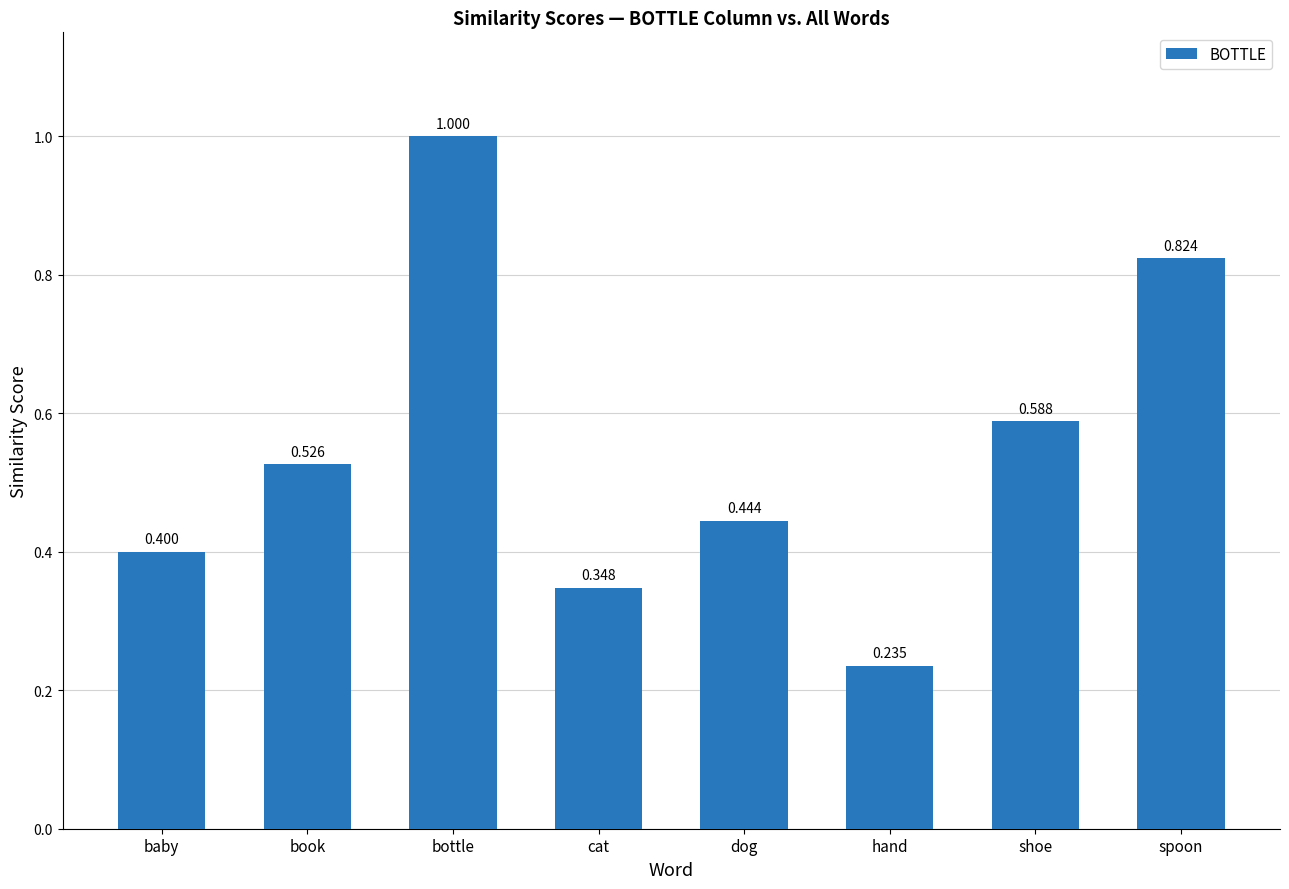

What is the label of the 8th bar from the right?

baby